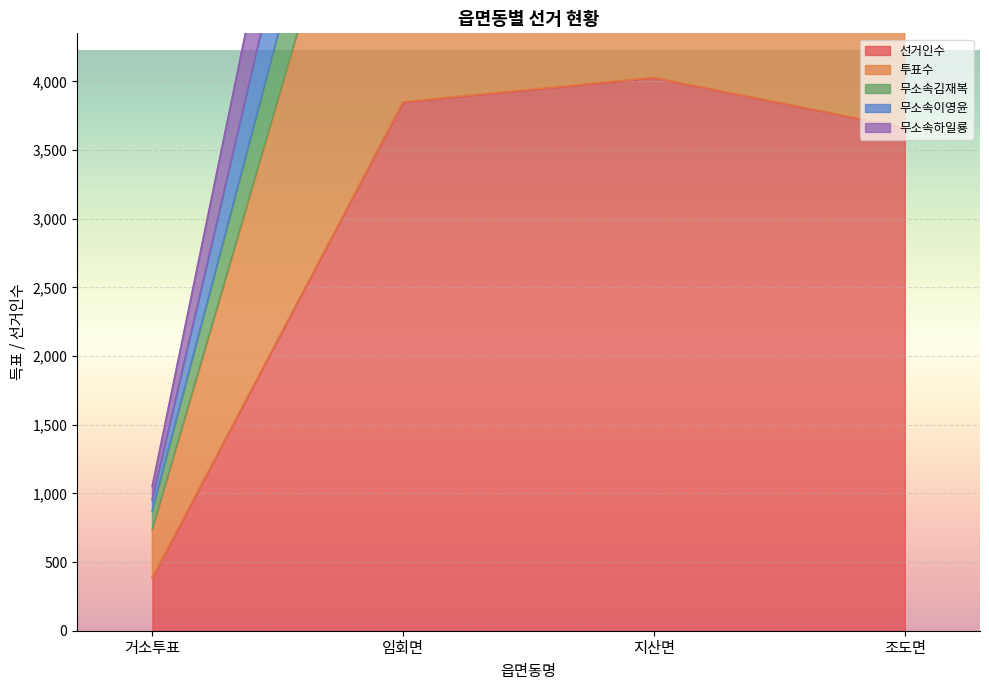

Which series has the largest total across all categories?

투표수